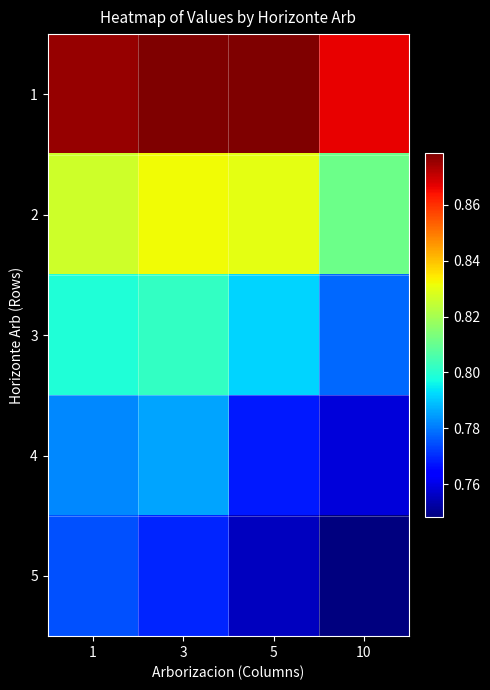

Between 5 and 3, which is larger?

5